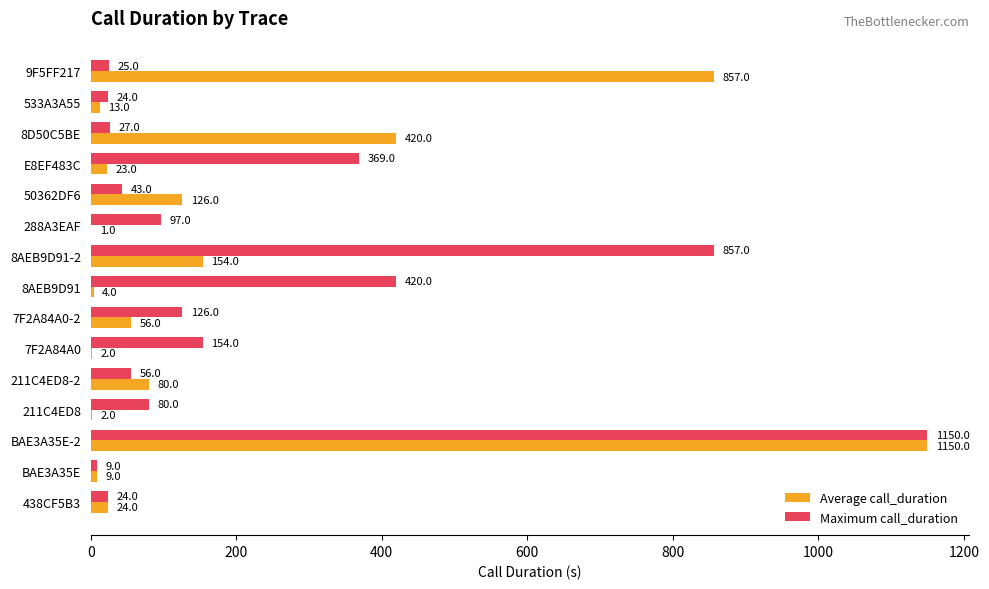

The value of Maximum call_duration at BAE3A35E-2 is 1150. True or false?

True